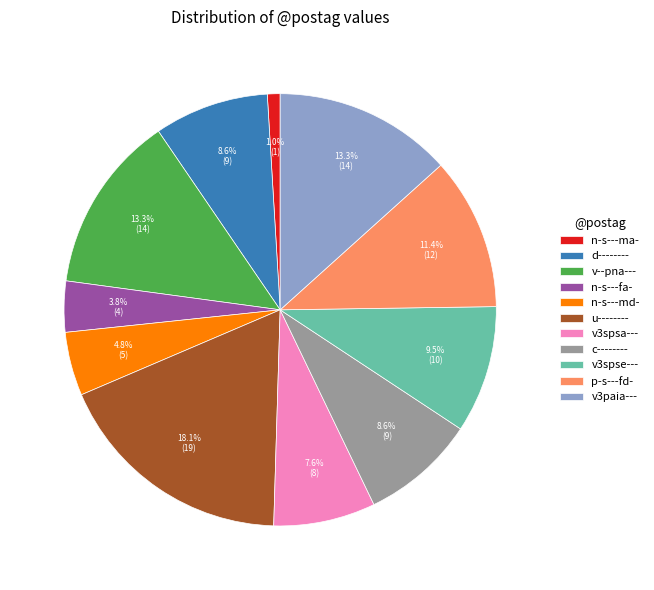

Do v3spse--- and n-s---ma- together represent more than half of the pie?

No